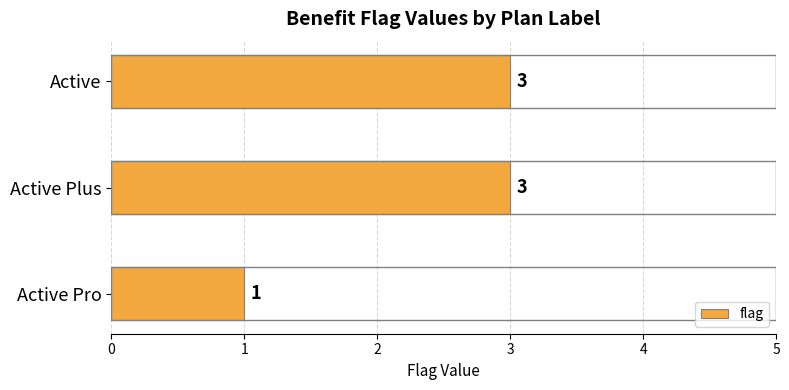

Is it true that the value at Active Plus is 2?

False